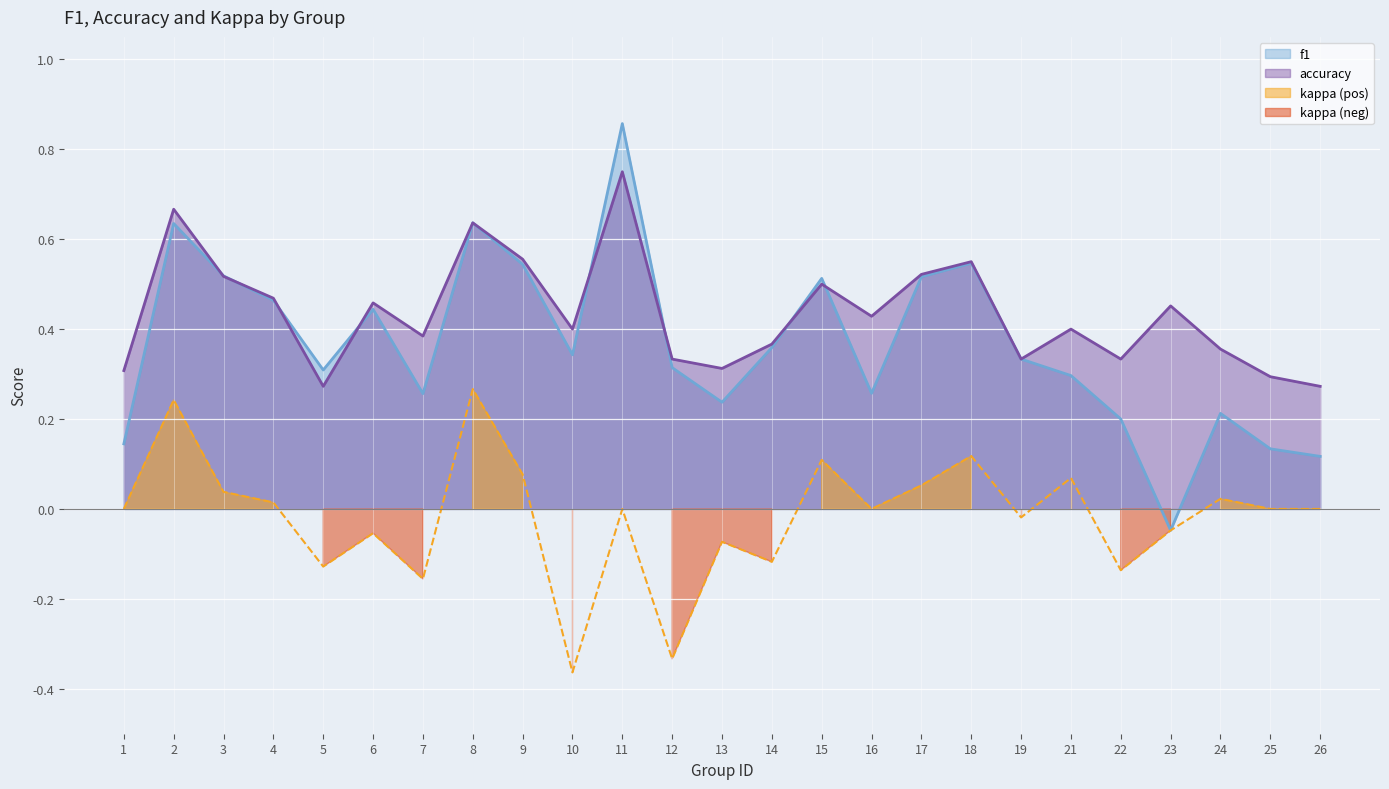

What is the value of the accuracy point at the 24th from the left?

0.3